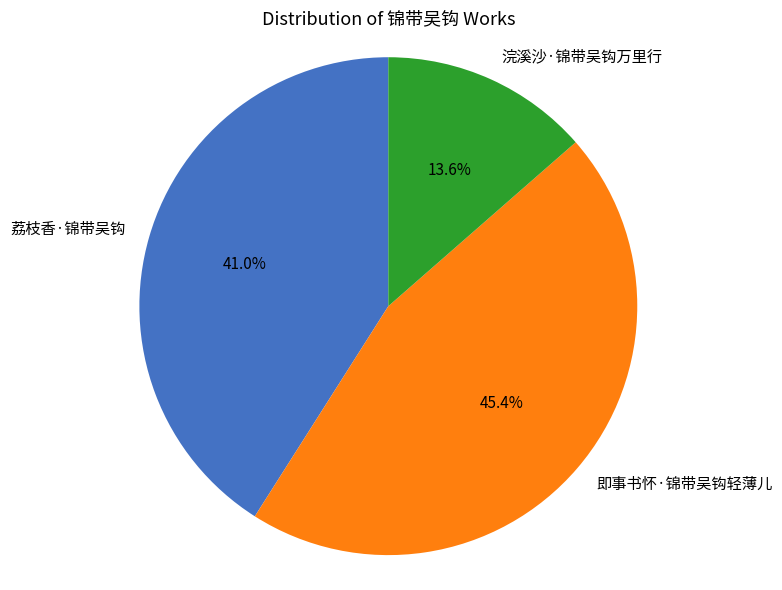

To the nearest percent, what is the difference between the largest and smallest slice percentages?

32%